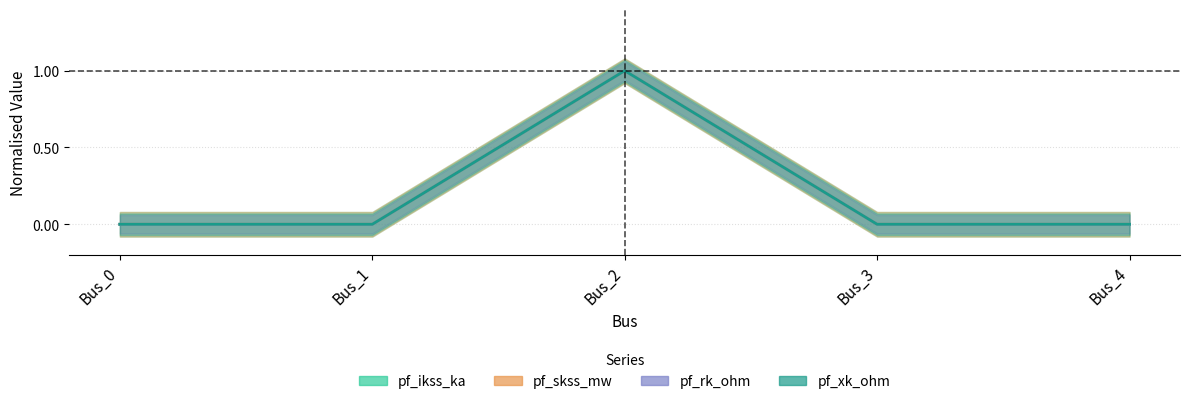

At which category does the chart reach its peak across all series?

Bus_2